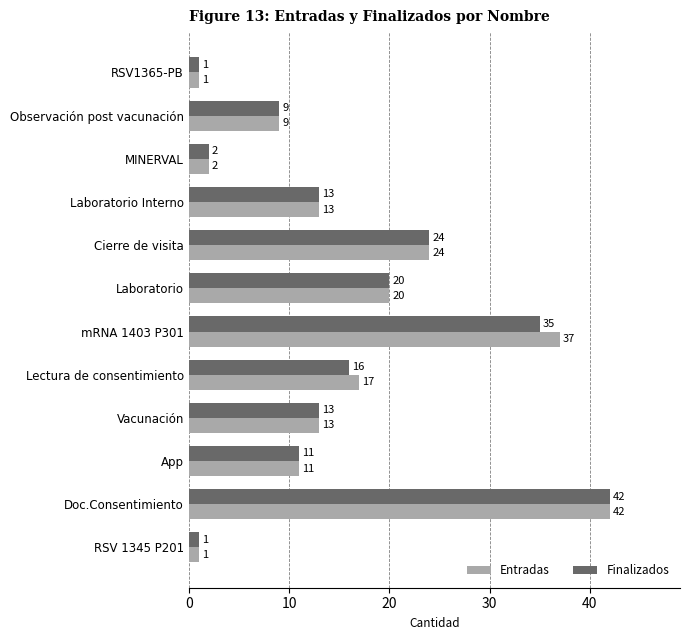

What is the maximum value for Finalizados?

42